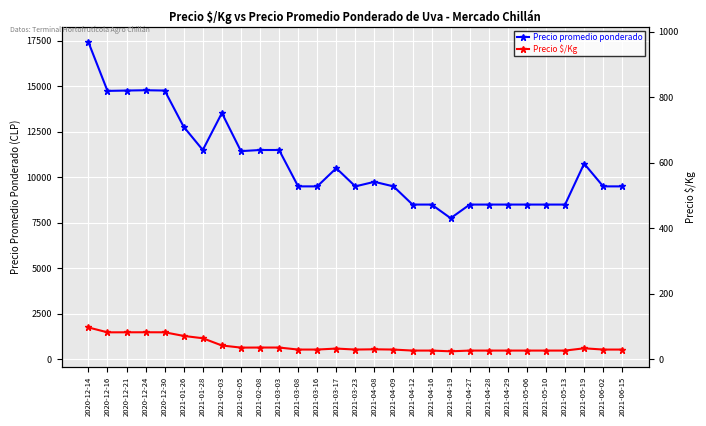

Rank the series by their maximum value, from highest to lowest.

Precio promedio ponderado, Precio $/Kg